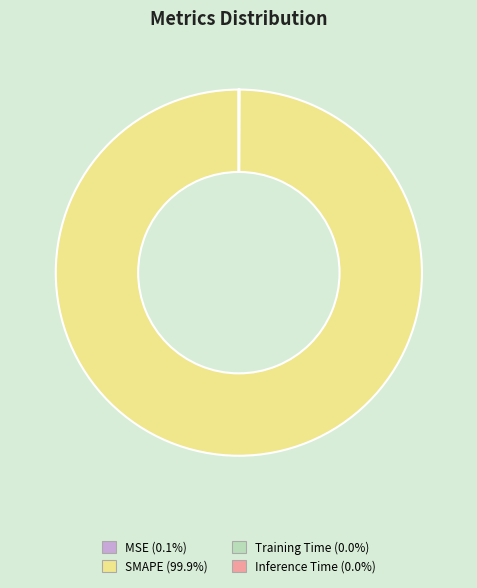

Which category has the biggest portion of the pie?

SMAPE